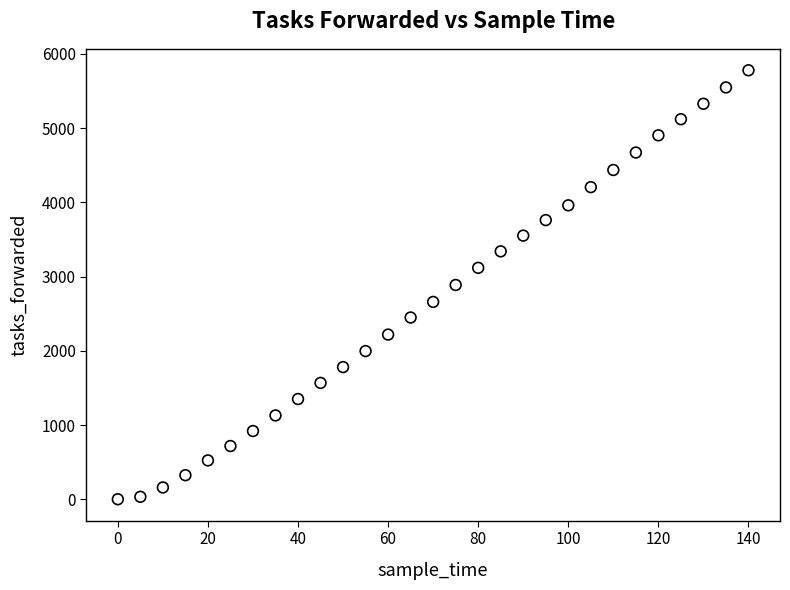

What is the range of Y values (max minus min)?

5778